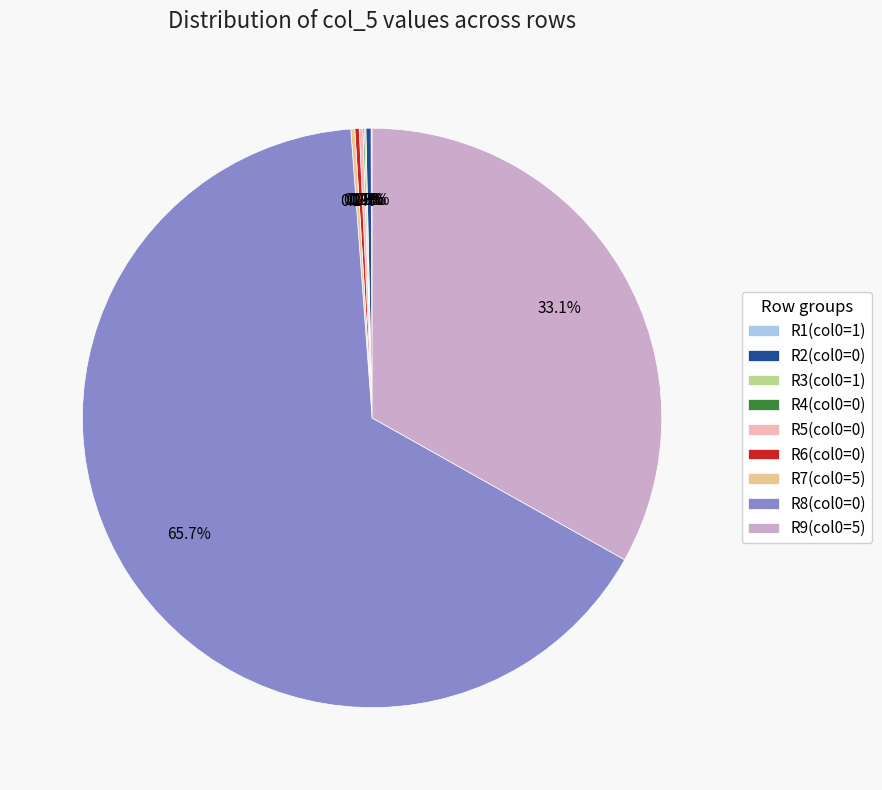

What percentage do R2(col0=0) and R9(col0=5) together represent?

33.4%